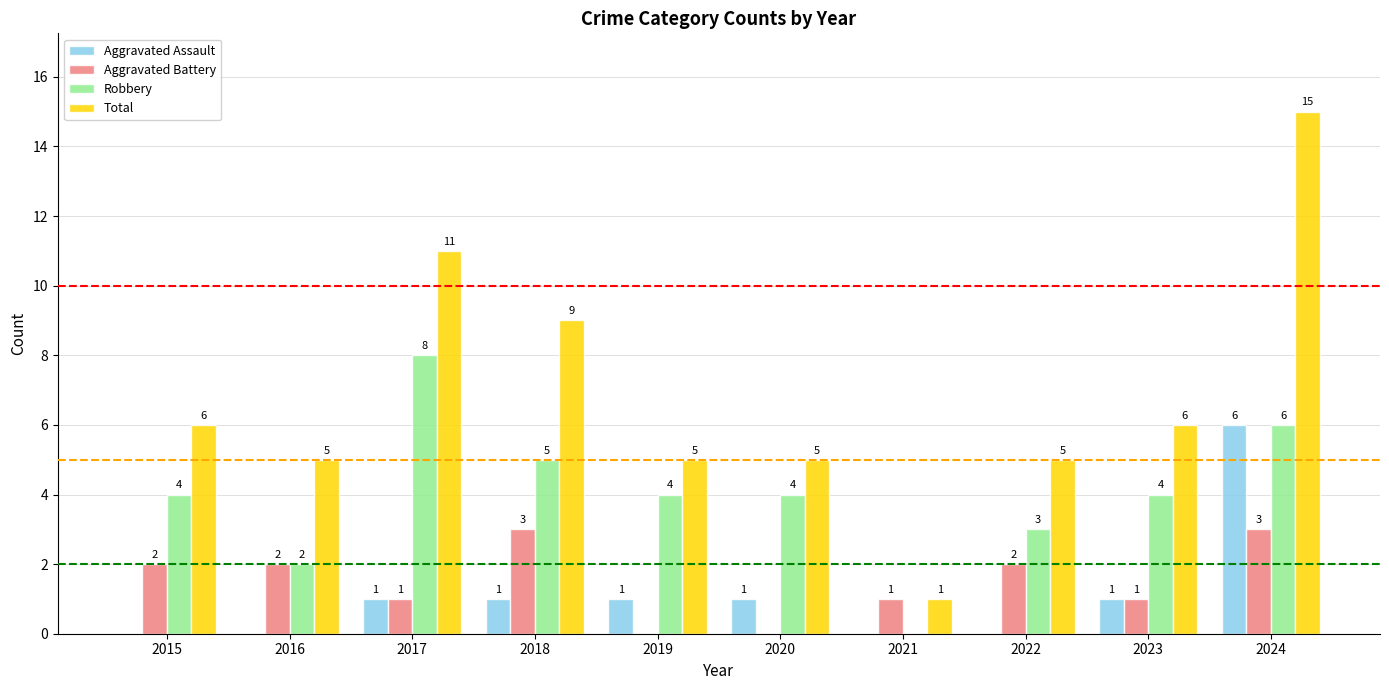

Which series has the largest total across all categories?

Total